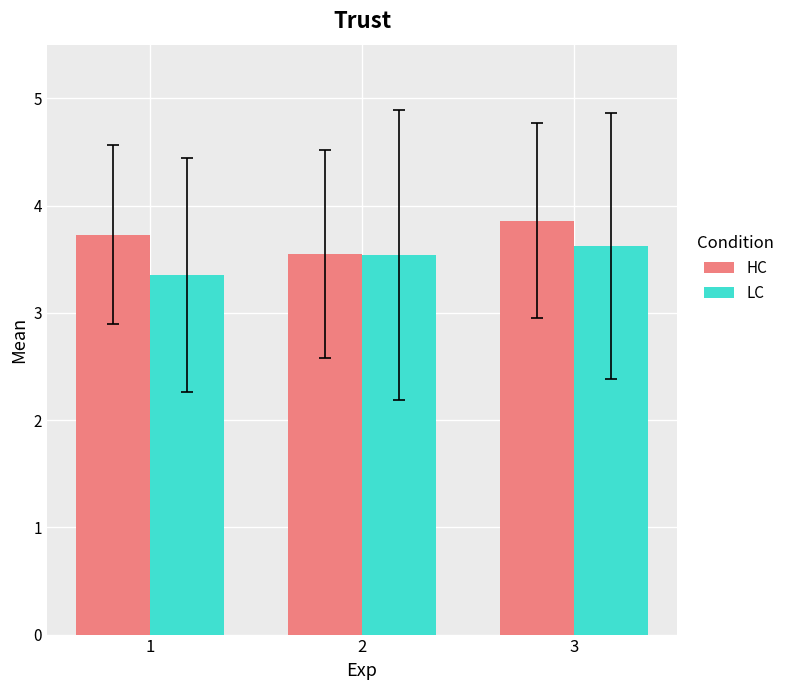

How many groups of bars are there?

3